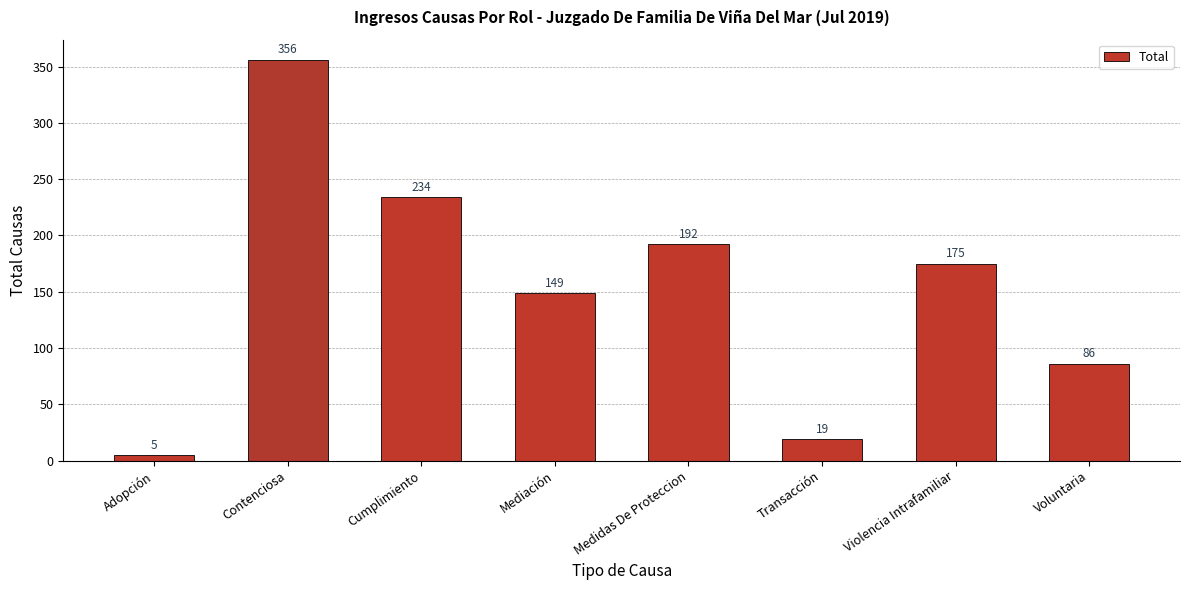

Reading right to left, transcribe all the data shown in this chart.

86	175	19	192	149	234	356	5